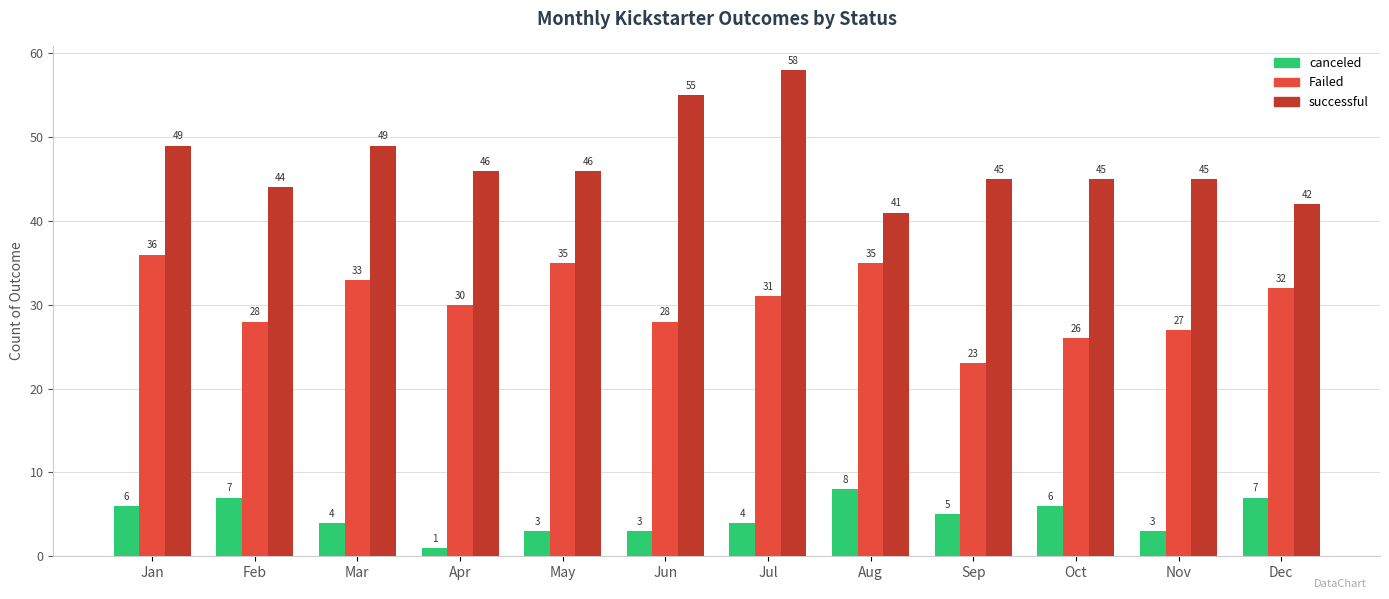

Rank the series by their maximum value, from lowest to highest.

canceled, Failed, successful